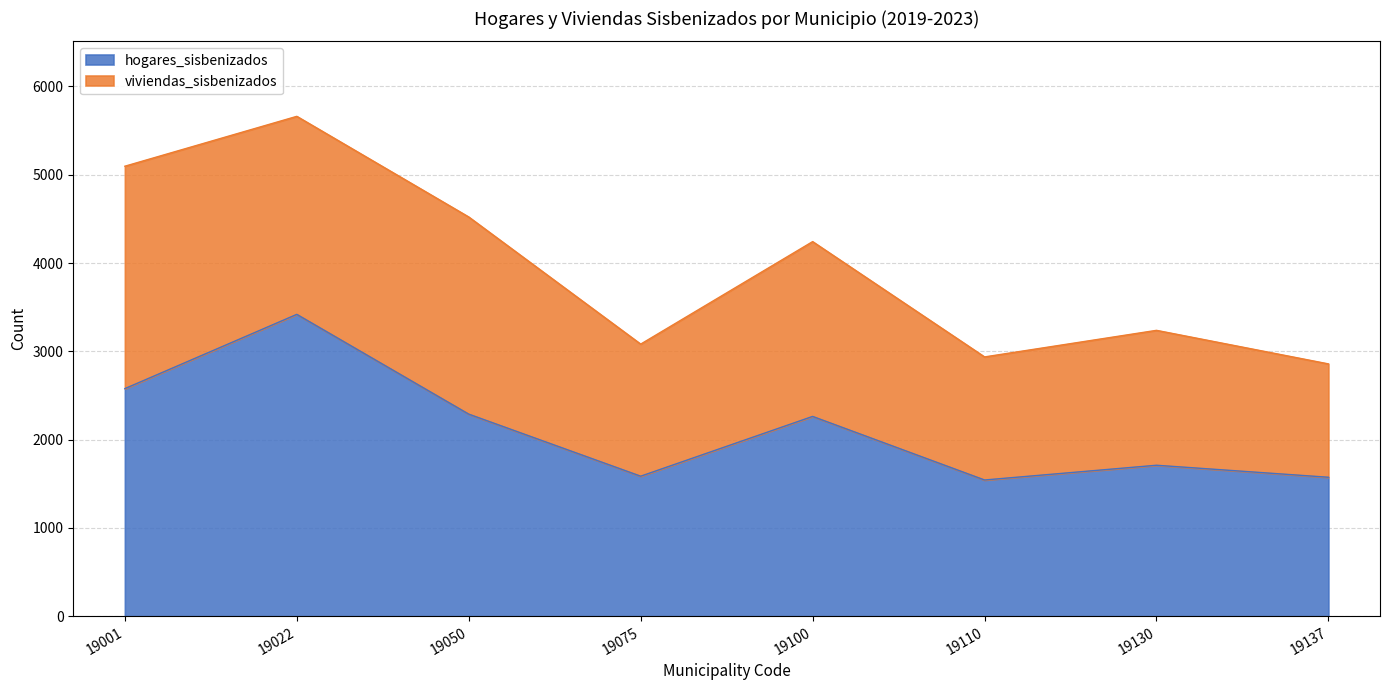

What is the change in value from 19001 to 19137?

-1004